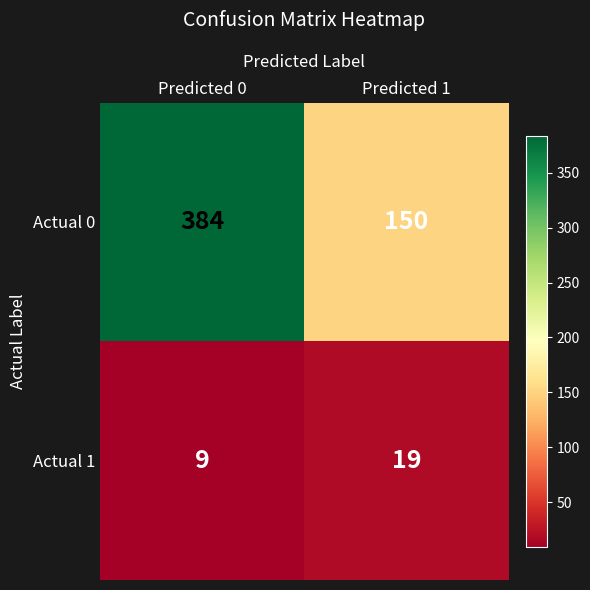

Is it true that Actual 1 equals 6 at Predicted 0?

False